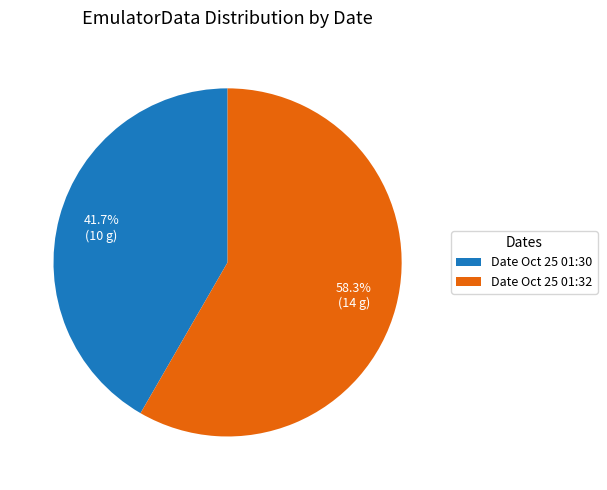

Is there a majority slice in this chart?

Yes